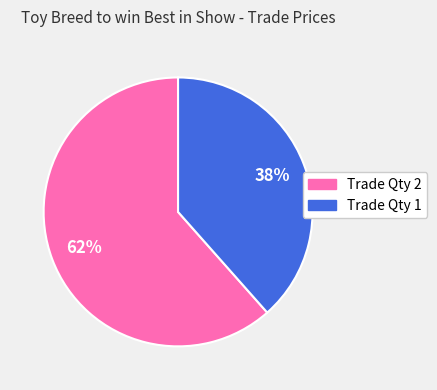

Which category has the biggest portion of the pie?

Trade Qty 2